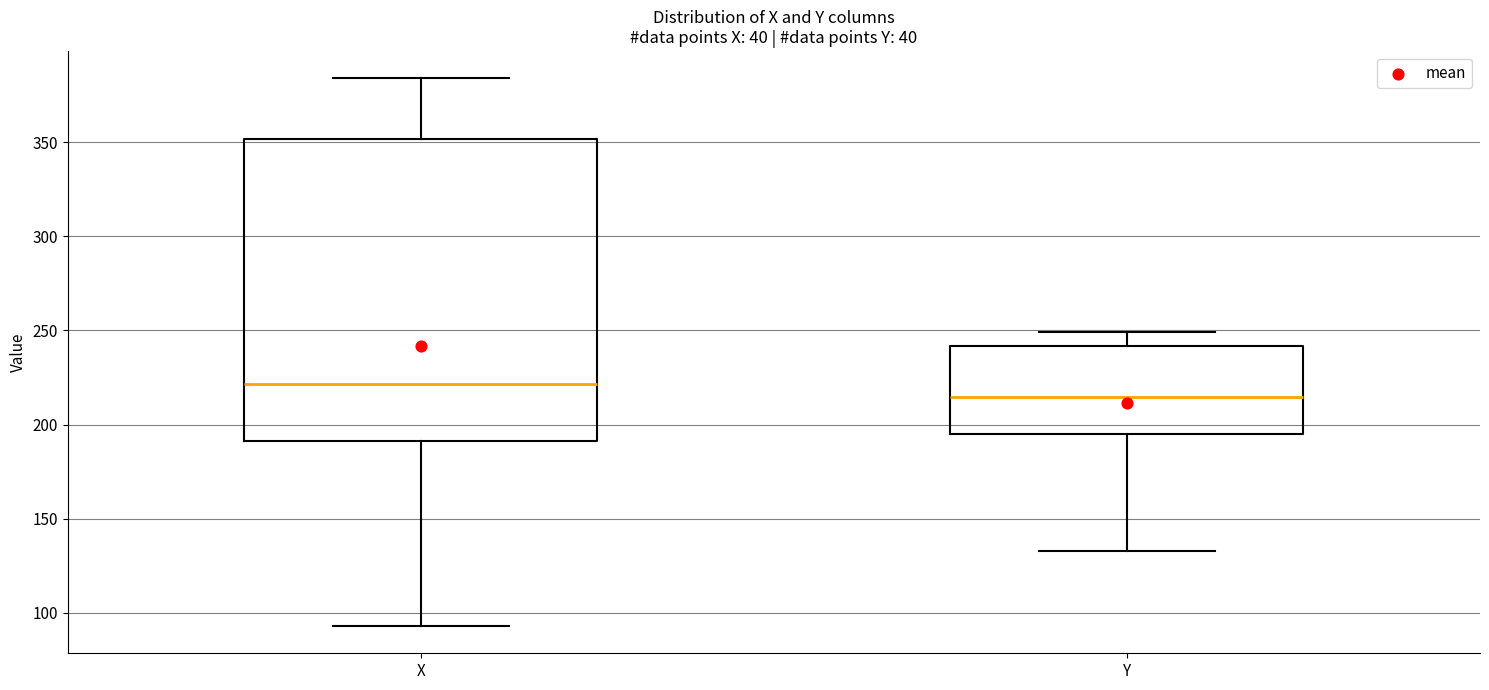

Reading left to right, transcribe this box plot: for each box, give where its median line is, the range the box spans, and where its two whiskers end, as read against the y-axis. The values are not printed on the chart, so give them approximately, as read against the axis.

X: median 220, box 190 to 350, whiskers 95 to 385
Y: median 215, box 195 to 240, whiskers 135 to 250